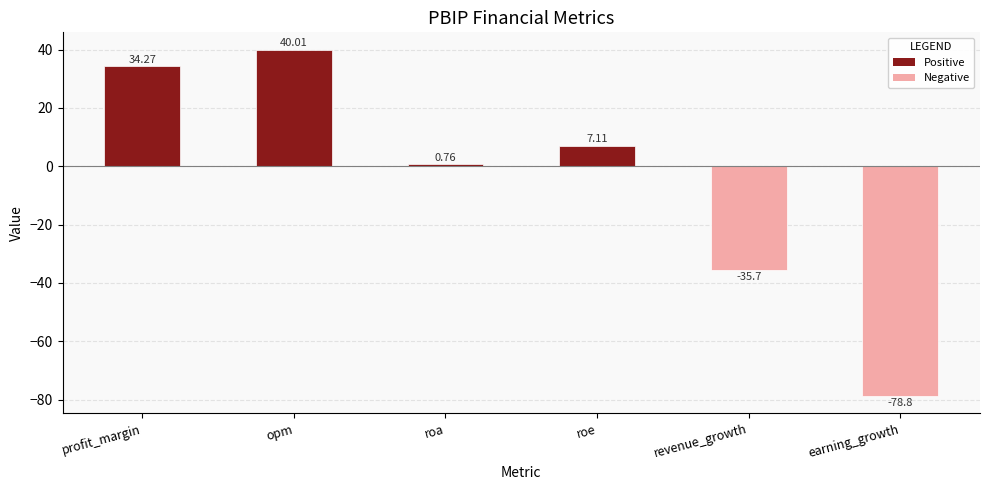

List the labels in order of value, largest first.

opm, profit_margin, roe, roa, revenue_growth, earning_growth